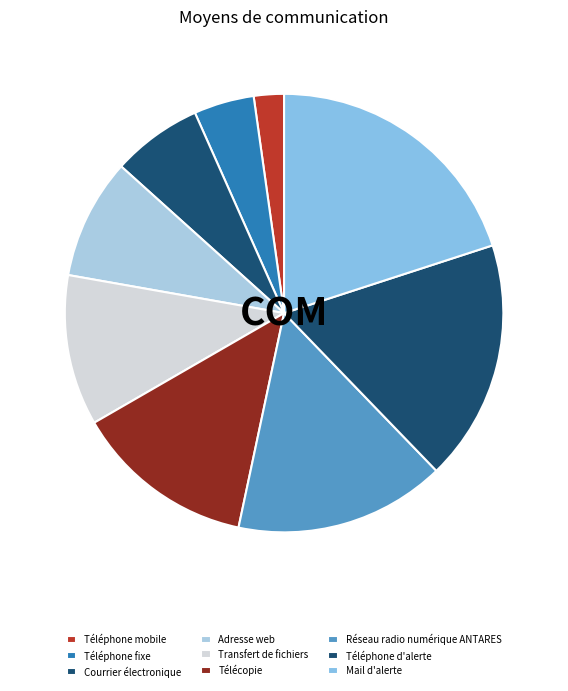

What percentage is the Transfert de fichiers slice, to the nearest percent?

11%